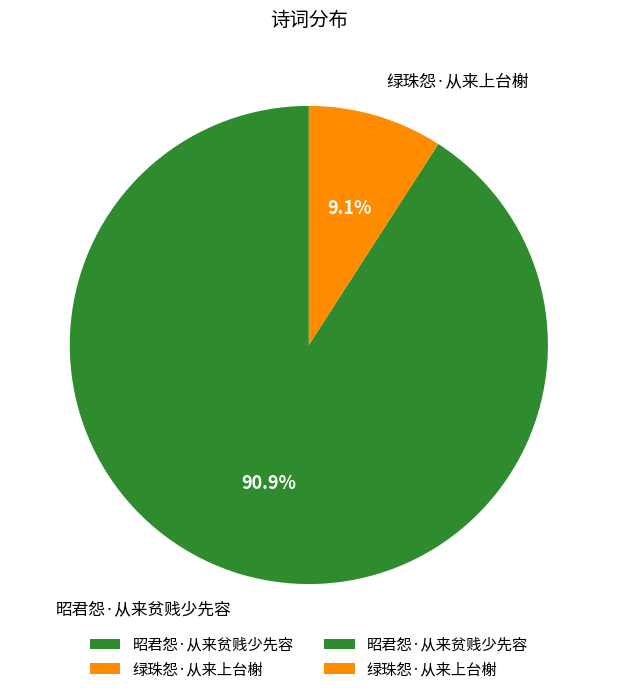

Rank the categories by value from highest to lowest.

昭君怨·从来贫贱少先容, 绿珠怨·从来上台榭